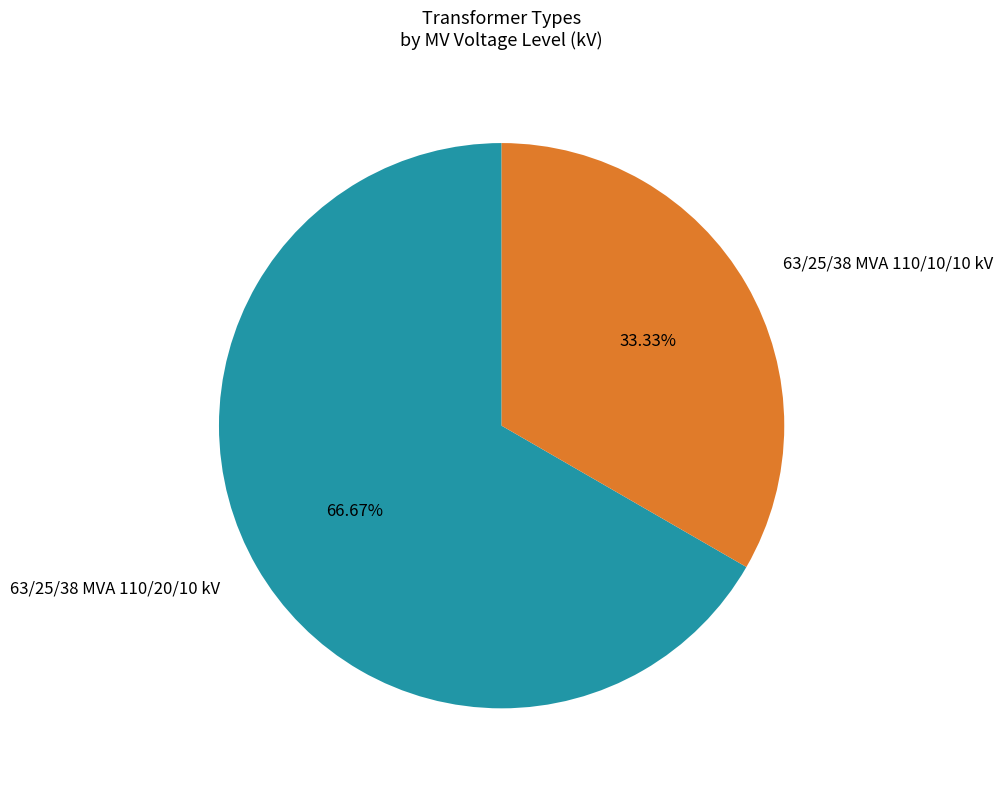

To the nearest percent, what is the average slice percentage?

50%